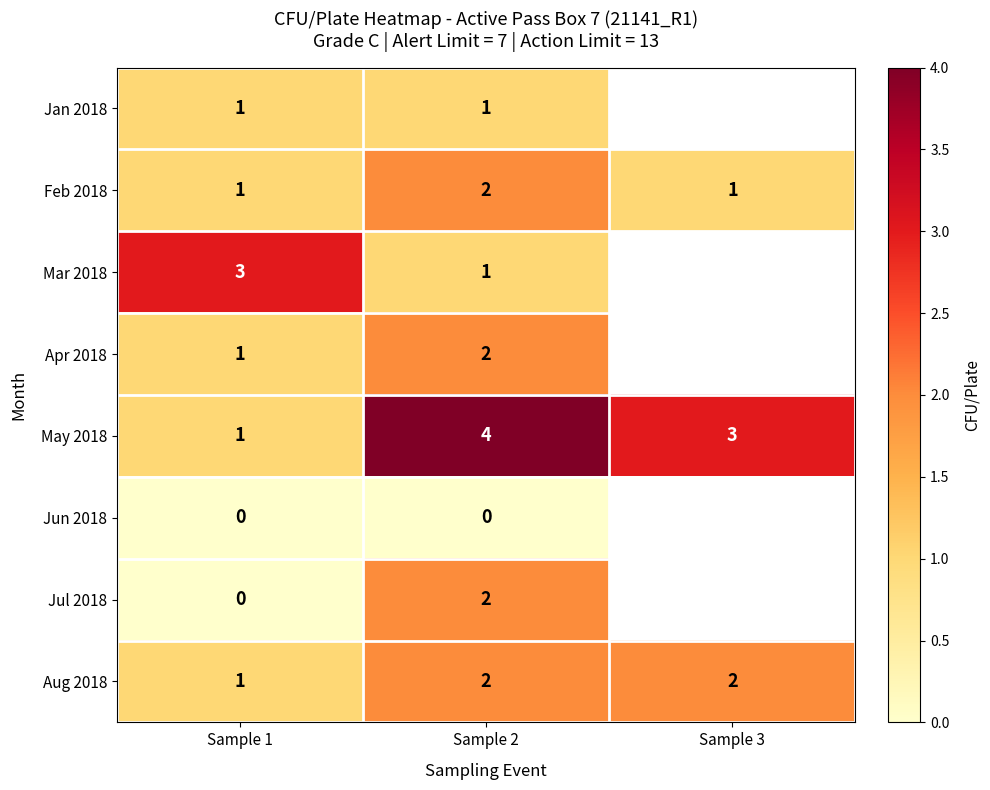

True or false: Jul 2018 has a value of 1 at Sample 2.

False